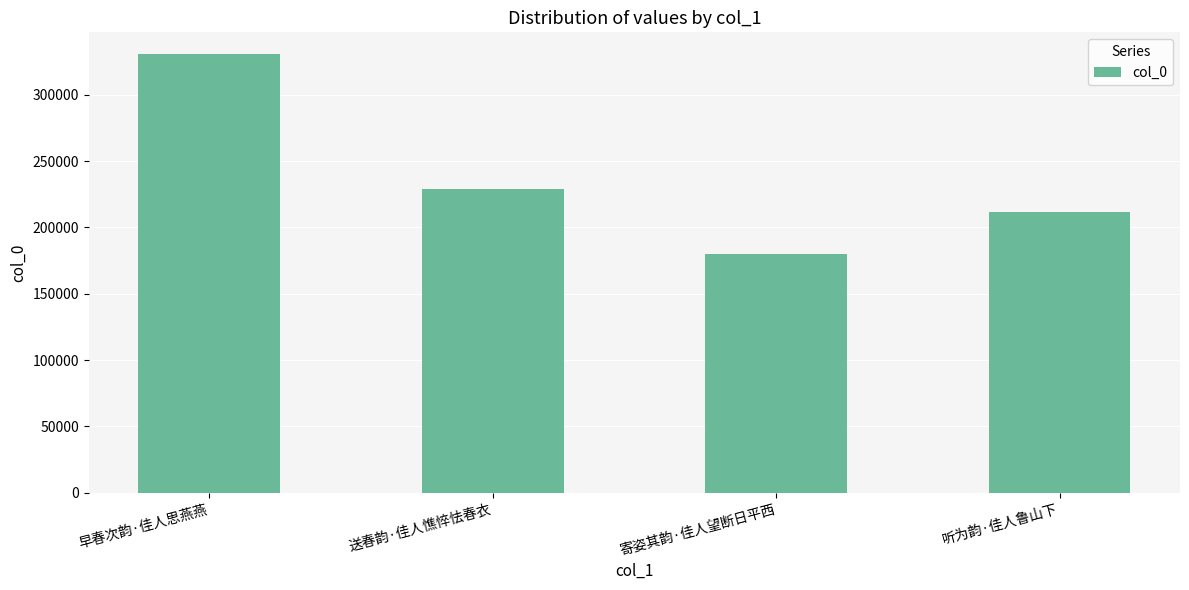

How many bars are there in total?

4